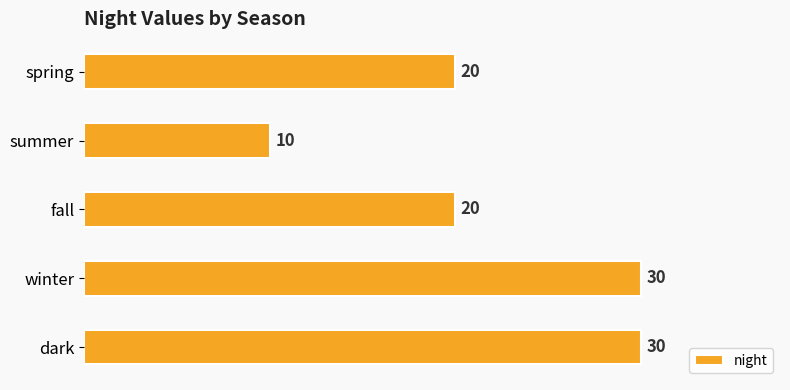

How many values are between 20 and 30?

4